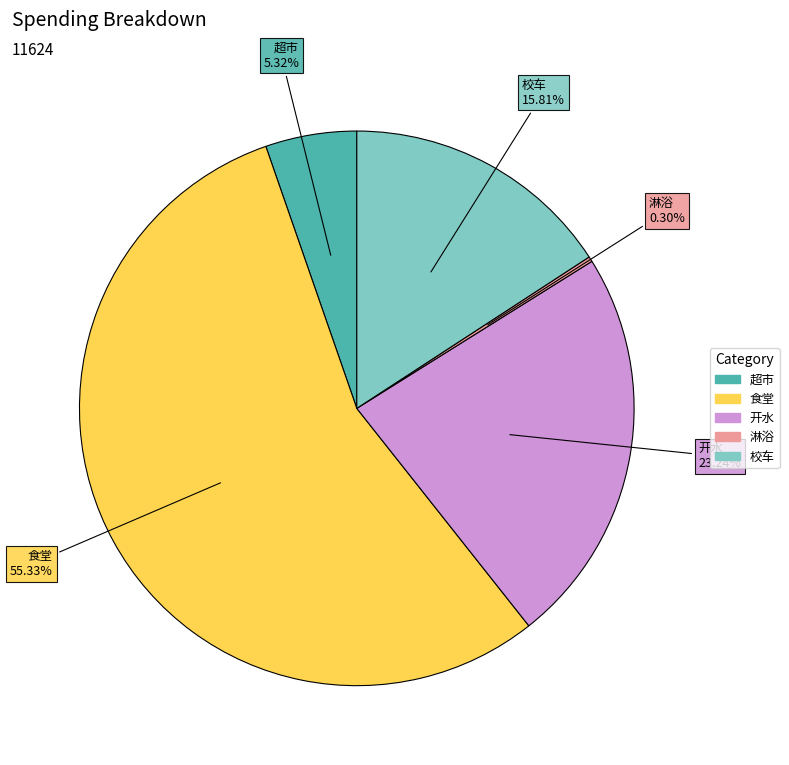

Is there any slice that represents more than half of the pie?

Yes